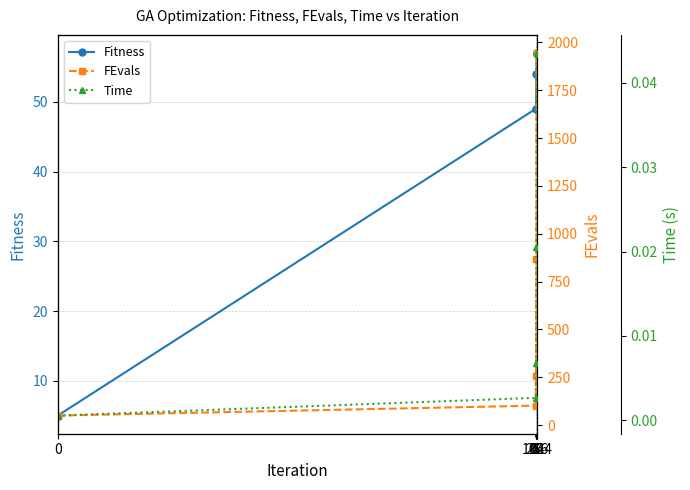

The value of Fitness at 256 is 57.0. True or false?

True